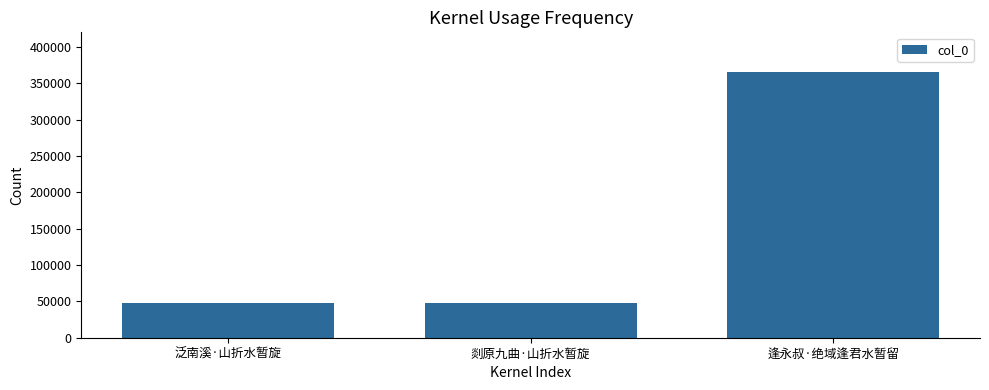

What is the value of the 2nd bar from the left?

47241